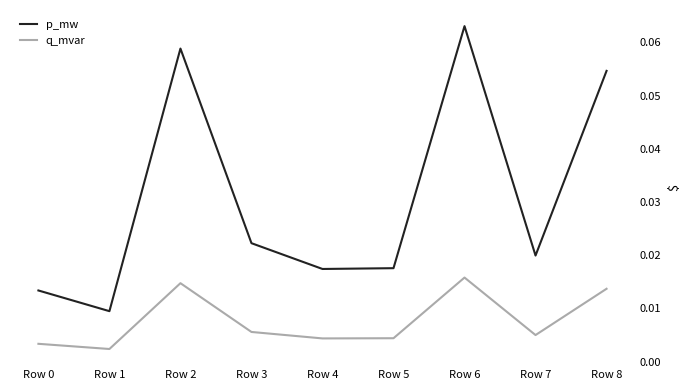

Between Row 3 and Row 8, which series saw the biggest shift?

p_mw